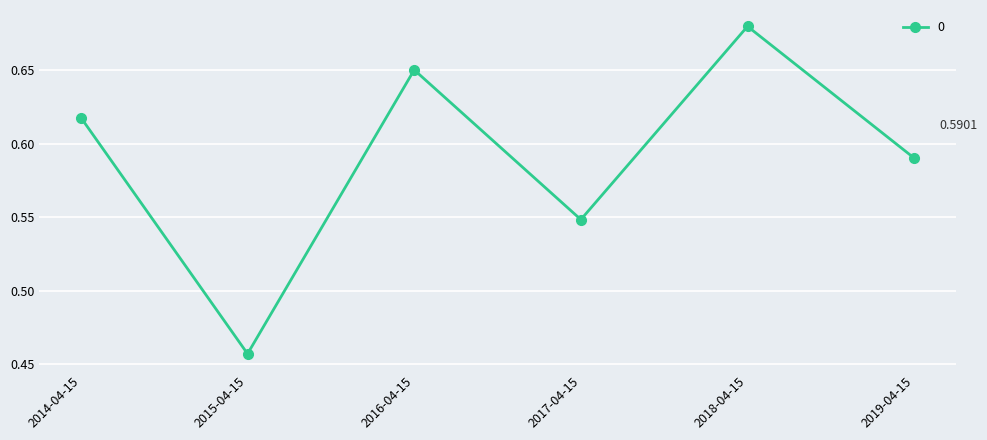

Where is the first local maximum?

2016-04-15